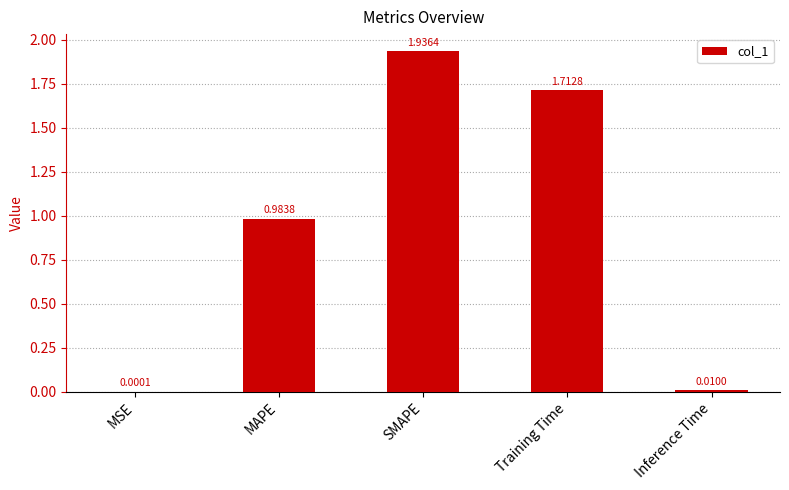

What is the change in value from MSE to SMAPE?

+1.9